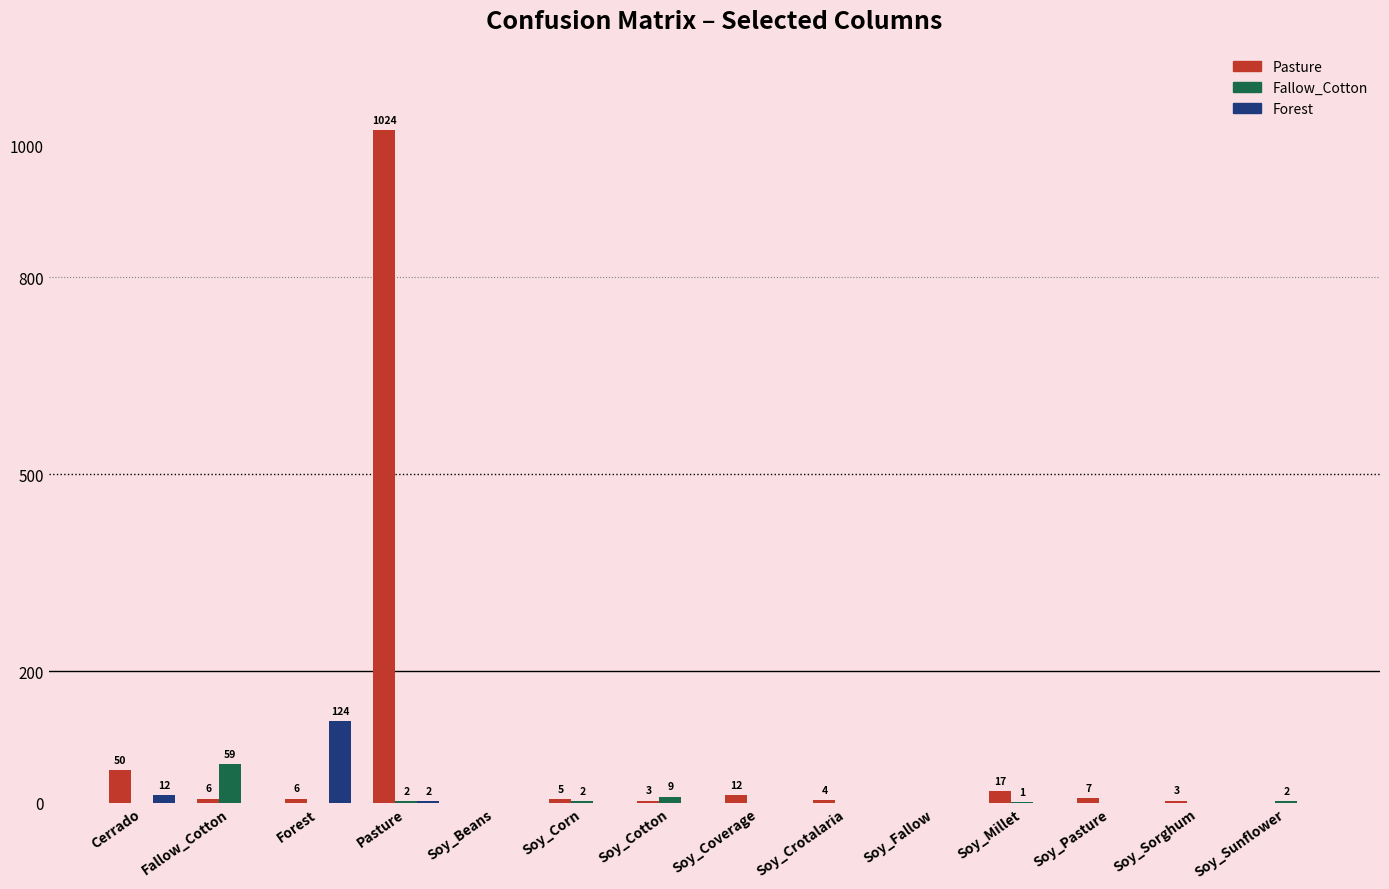

How many groups of bars are there?

14